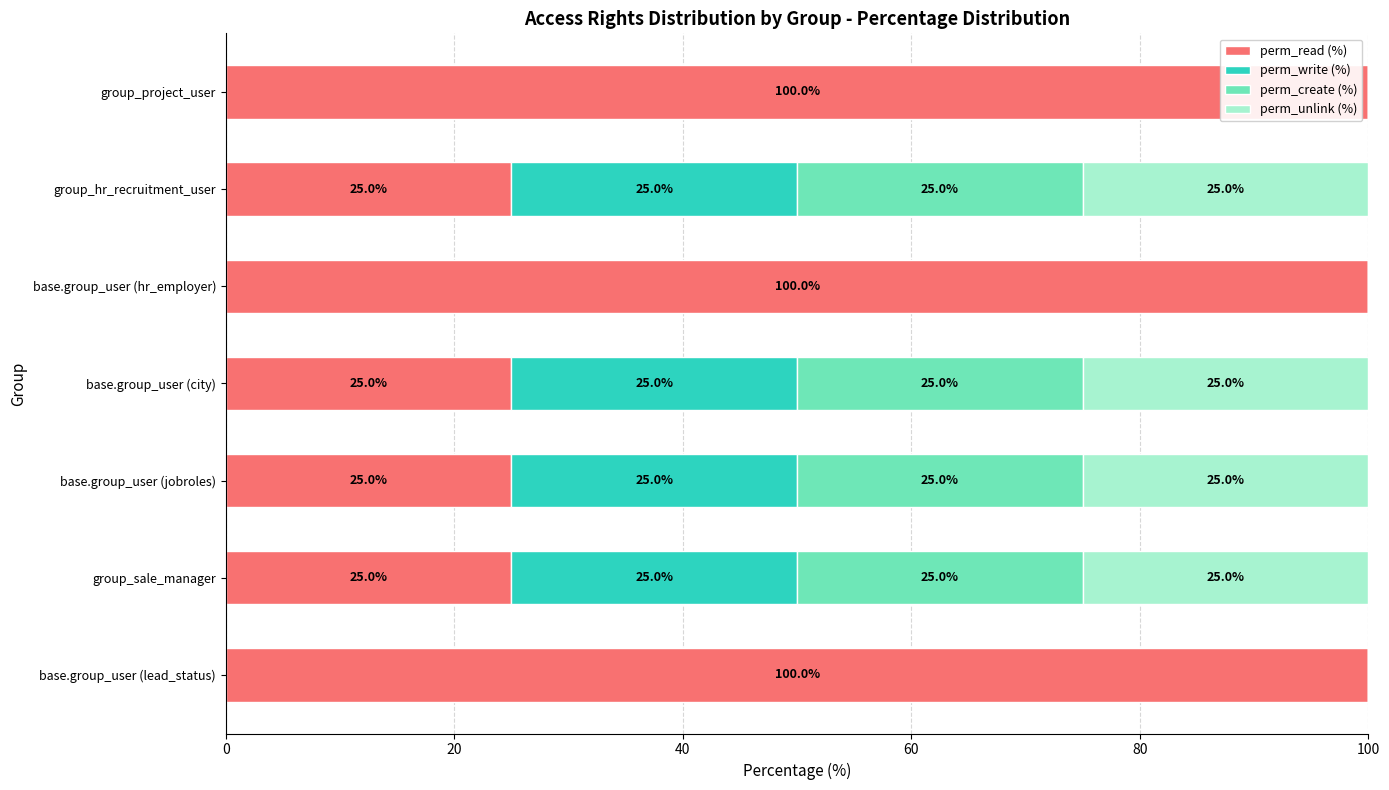

What is the total value across all series at base.group_user (lead_status)?

100